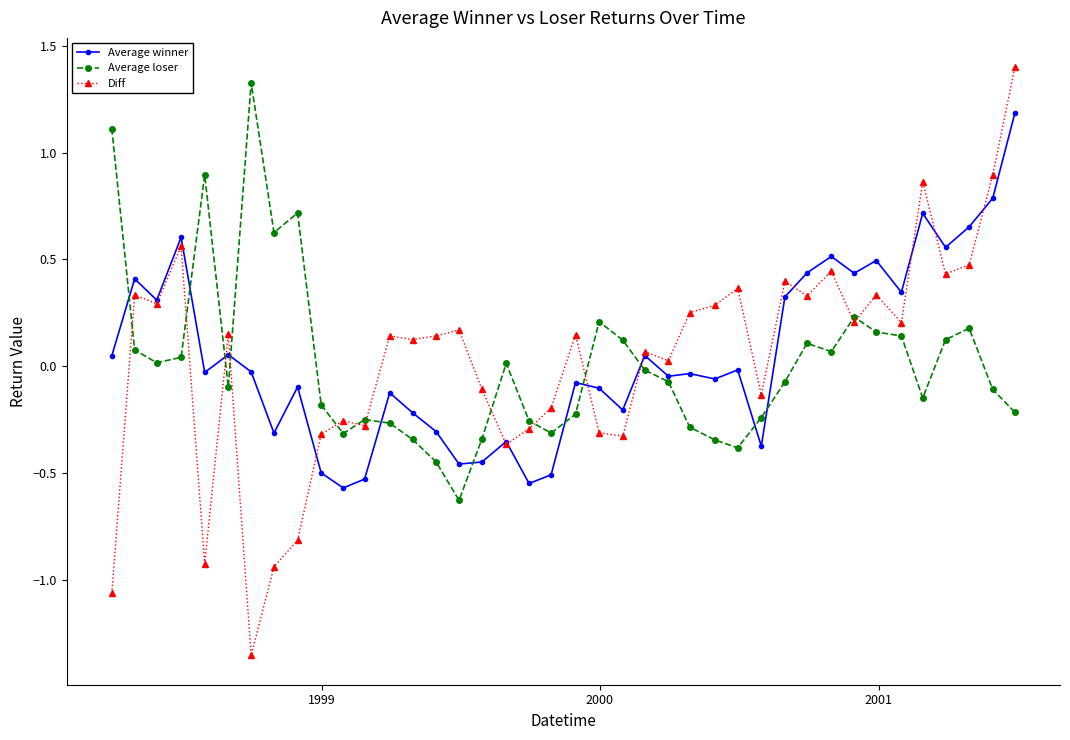

Which series has the widest spread of values?

Diff